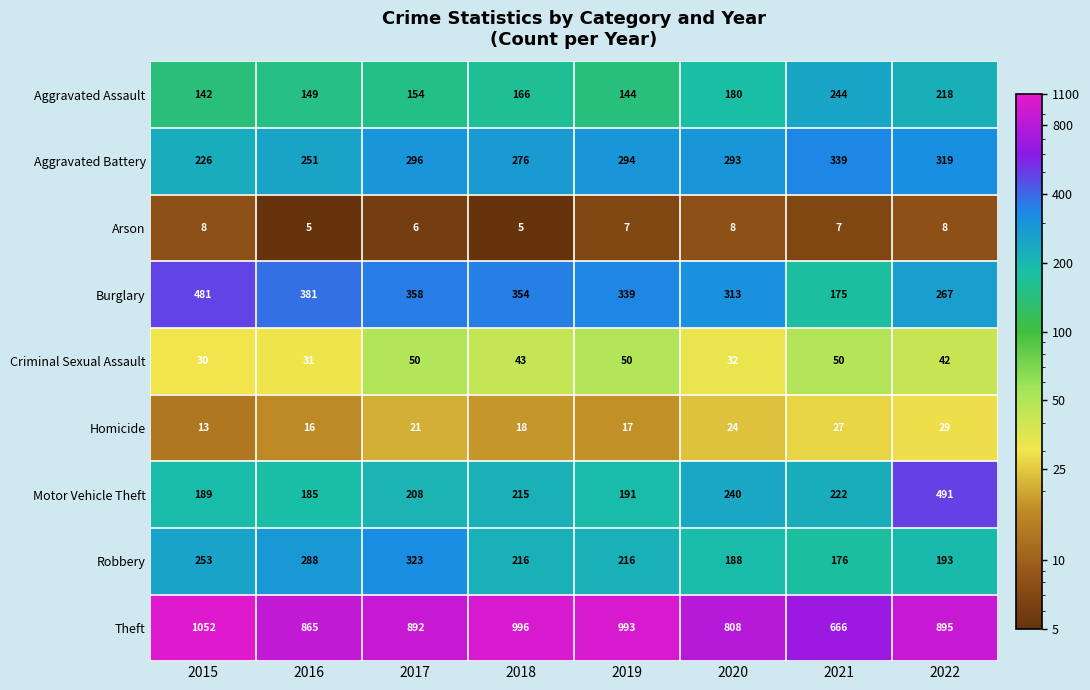

What is the total value across all series at 2015?

2394